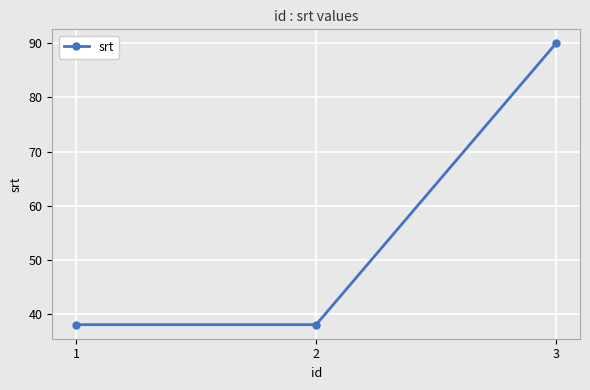

The value at 3 is 24. True or false?

False